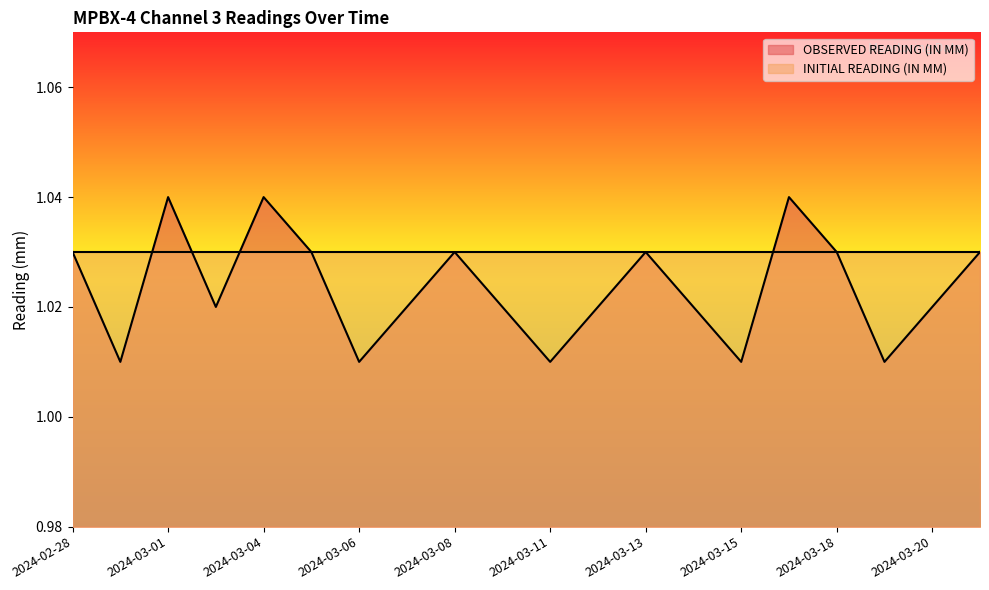

Does the chart display data point markers on the line(s)?

No